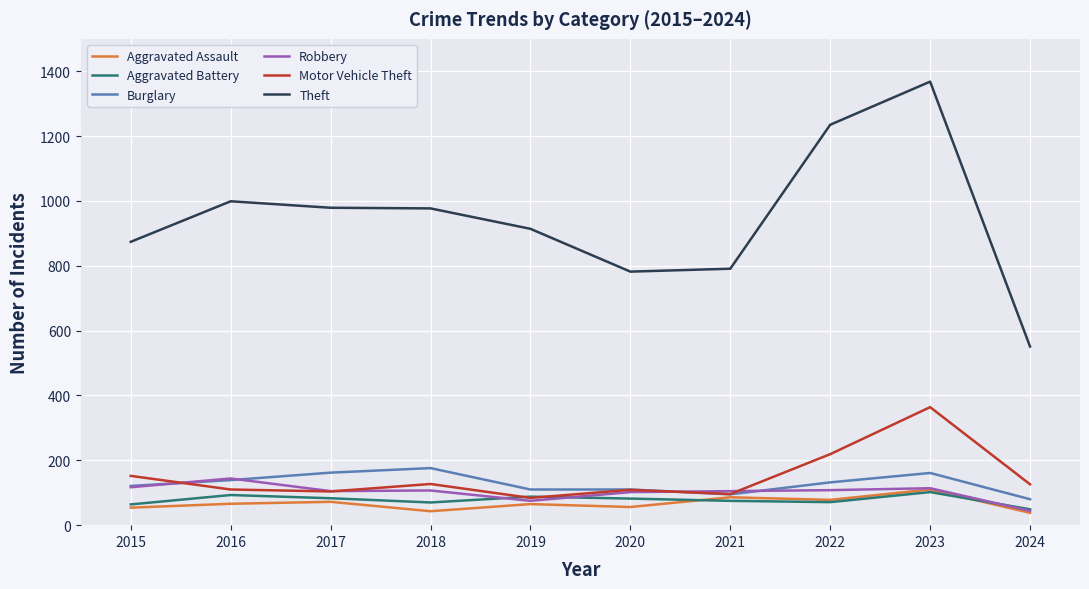

The value of Theft at 2020 is 200. True or false?

False